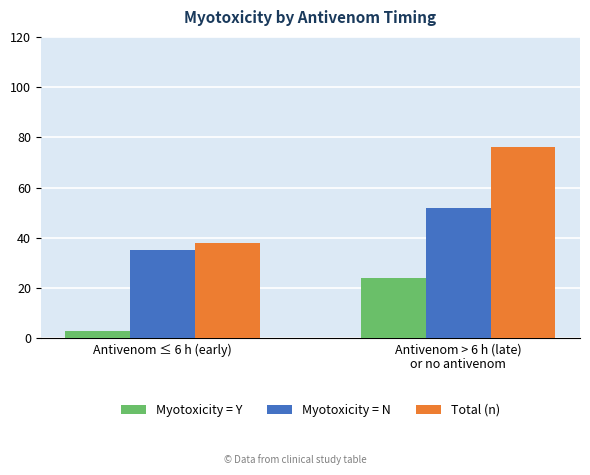

Where is Myotoxicity = N nearest to the value 43?

Antivenom ≤ 6 h (early)